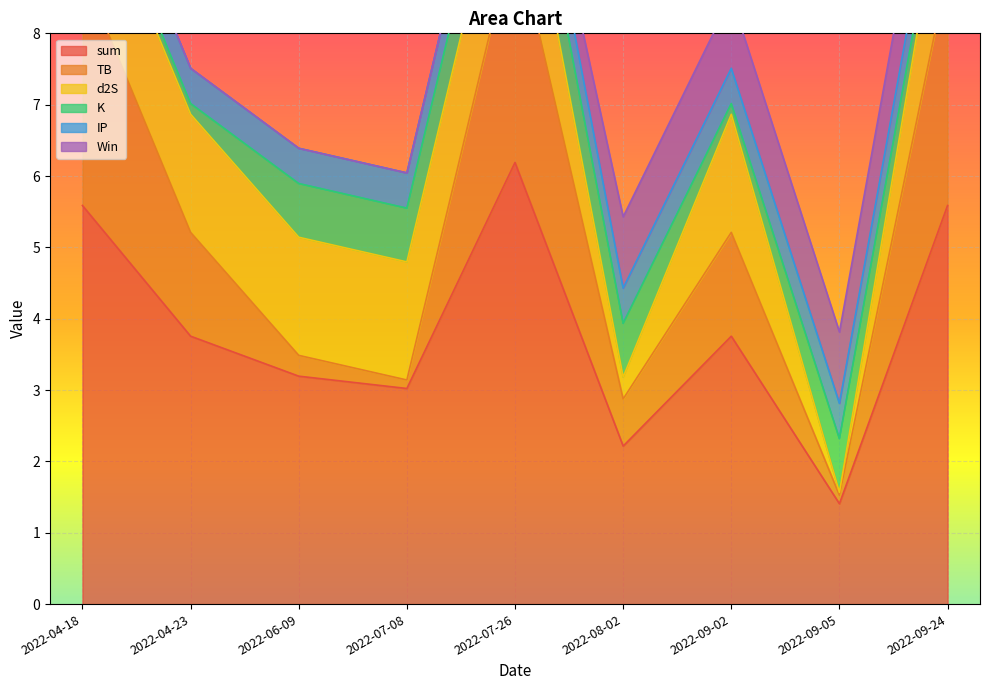

True or false: d2S has more than 0 points higher than both neighbors.

True